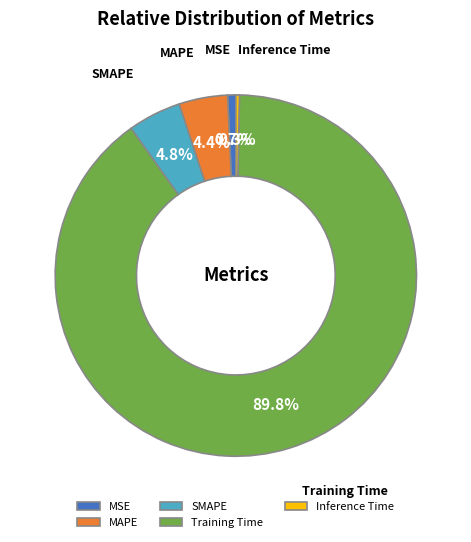

Which category has the biggest portion of the pie?

Training Time